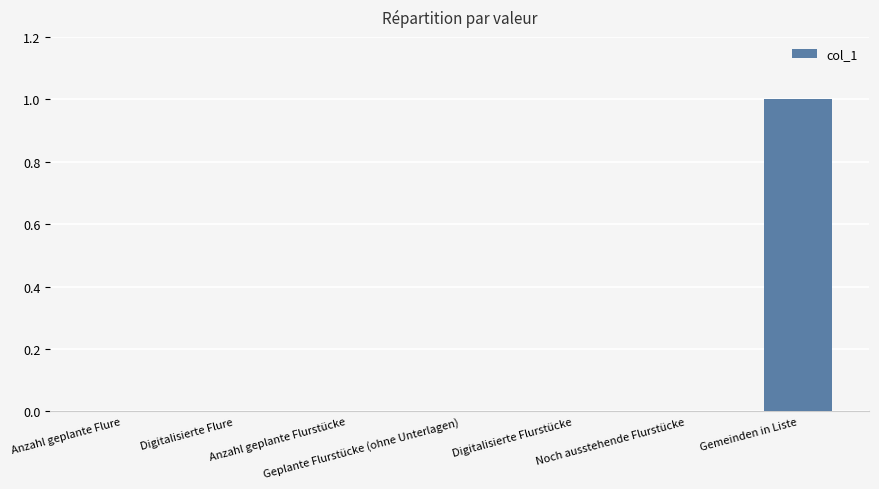

What is the greatest value displayed?

1.0